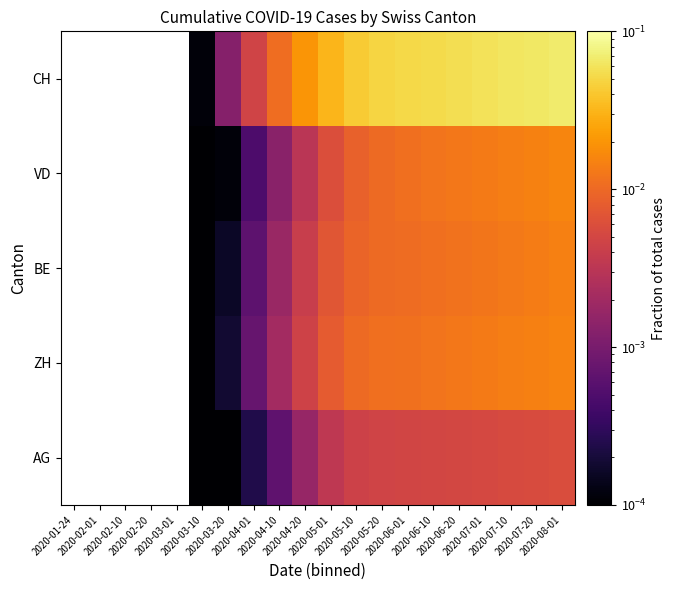

How many distinct data groups are displayed?

5